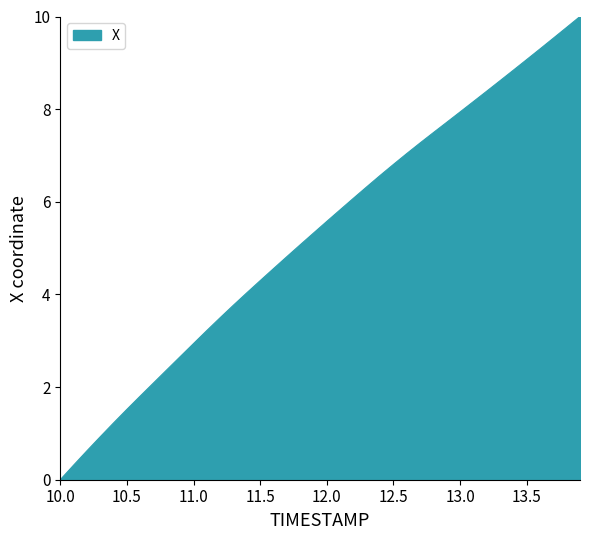

What is the difference between the maximum and minimum values?

10.0